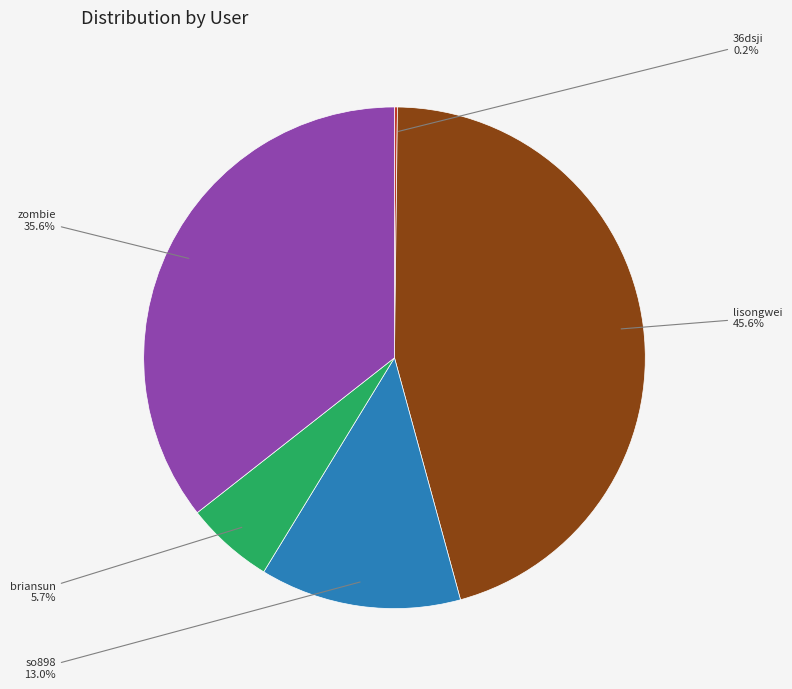

Is there a majority slice in this chart?

No